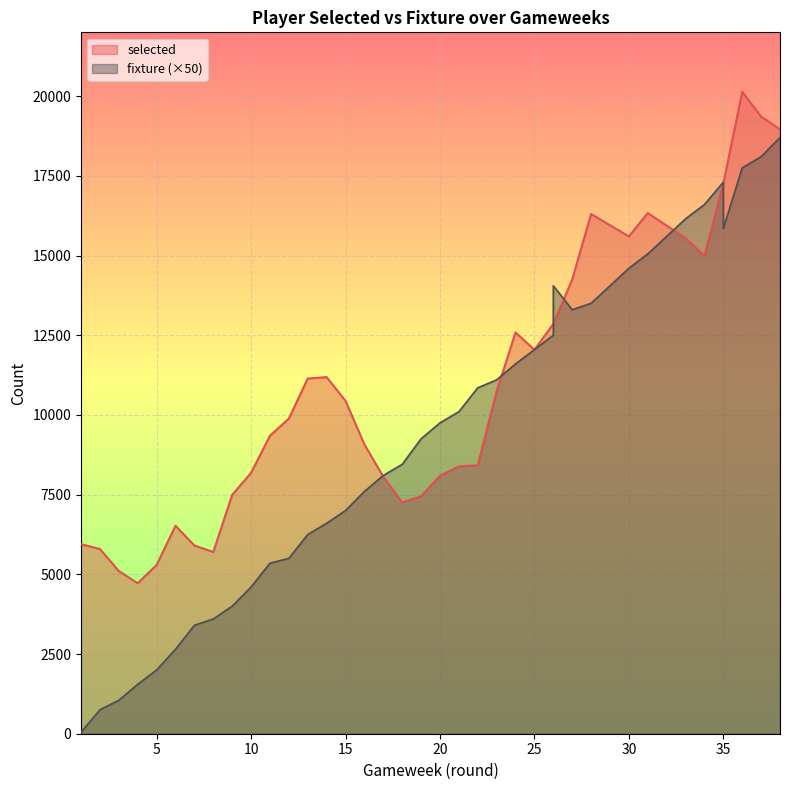

Reading left to right, extract all data points from this chart.

selected: 1=5946	2=5794	3=5103	4=4720	5=5291	6=6523	7=5905	8=5699	9=7491	10=8183	11=9346	12=9884	13=11139	14=11186	15=10443	16=9074	17=8063	18=7256	19=7448	20=8089	21=8387	22=8419	23=10742	24=12586	25=12043	26=12854	26=12854	27=14246	28=16302	30=15599	31=16331	33=15544	34=14991	35=17254	35=17254	36=20137	37=19356	38=18960
fixture: 1=50	2=750	3=1050	4=1550	5=2000	6=2650	7=3400	8=3600	9=4000	10=4600	11=5350	12=5500	13=6250	14=6600	15=7000	16=7600	17=8100	18=8450	19=9250	20=9750	21=10100	22=10850	23=11100	24=11600	25=12050	26=12500	26=14050	27=13300	28=13500	30=14600	31=15050	33=16150	34=16600	35=17300	35=15850	36=17750	37=18100	38=18700